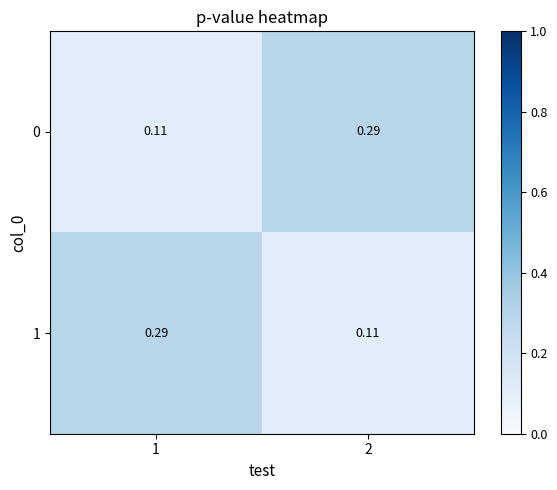

What is the difference between the highest and lowest values at 2?

0.2